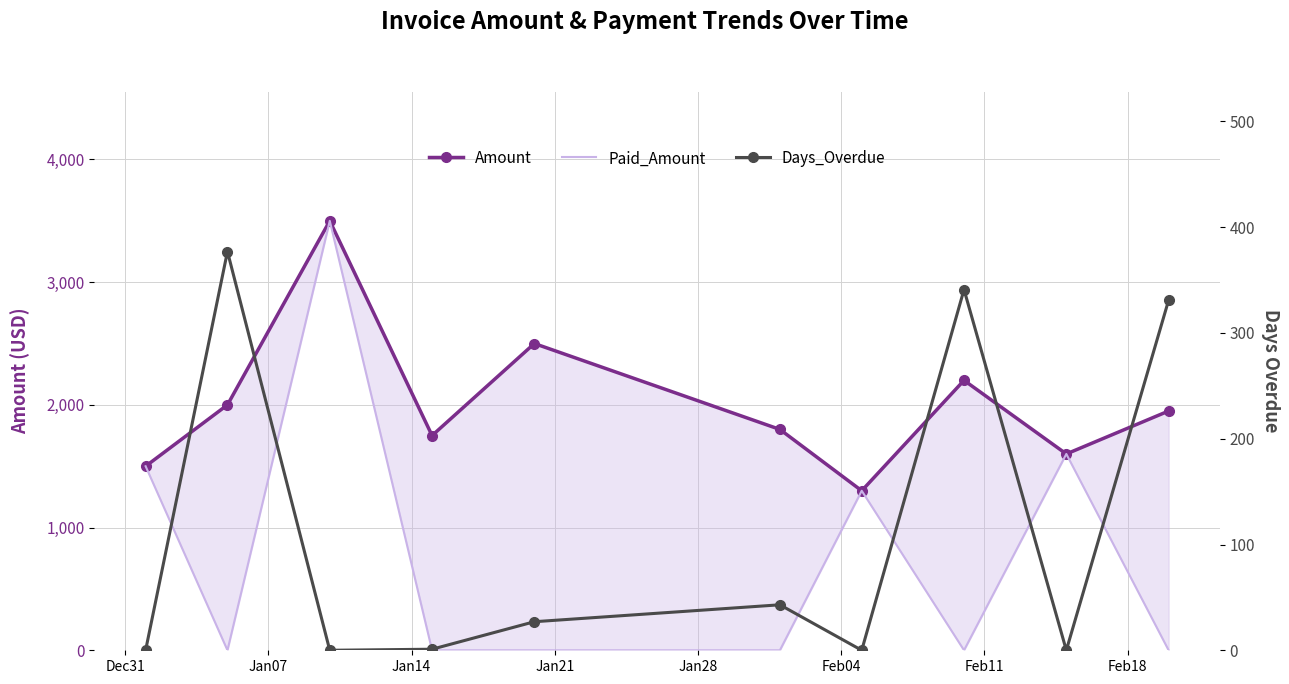

How many lines are shown in the chart?

3